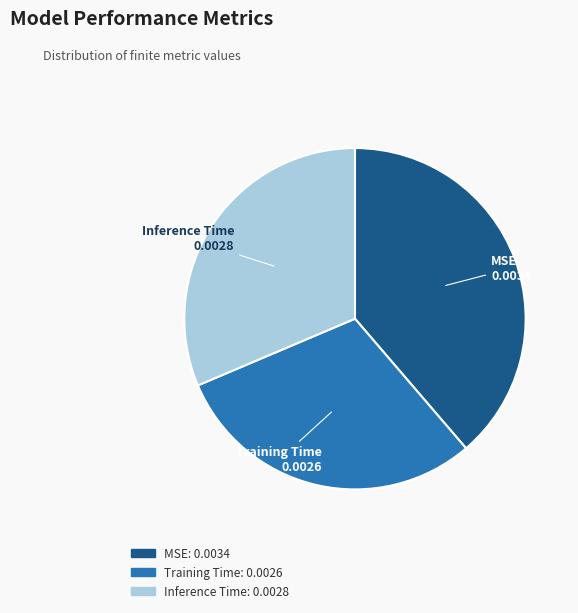

Is there a majority slice in this chart?

No